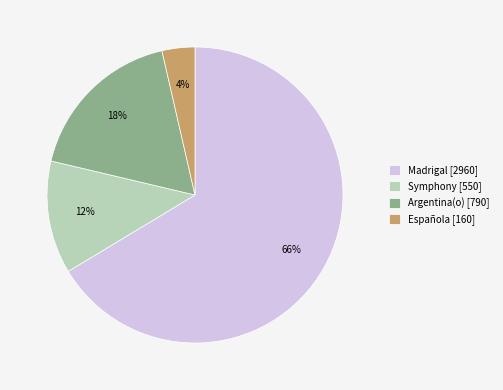

Approximately how many times larger is the value at Argentina(o) [790] compared to Madrigal [2960]?

0.3